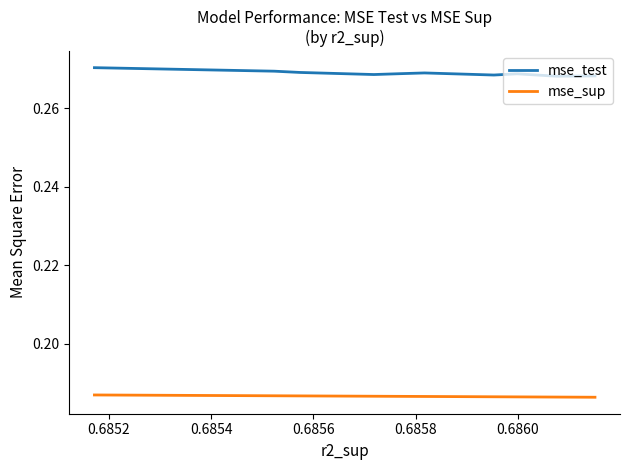

True or false: mse_sup has more than 1 interior local peaks.

False